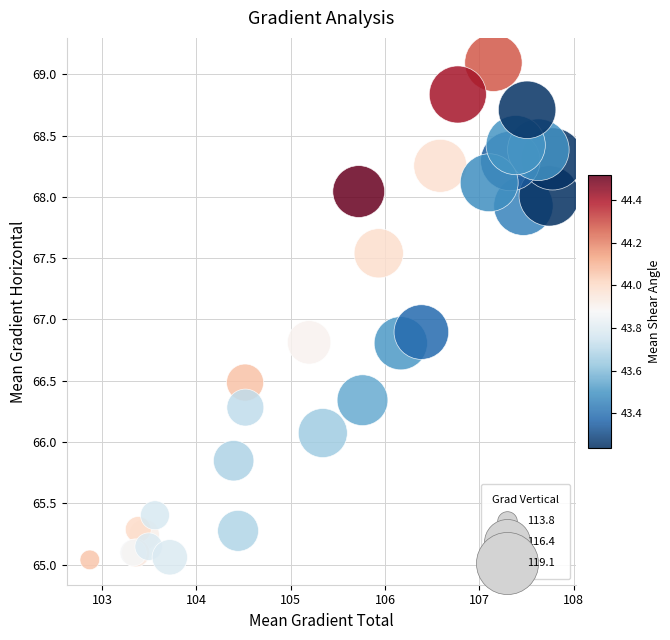

What Y value in the scatter plot is closest to 67?

66.9